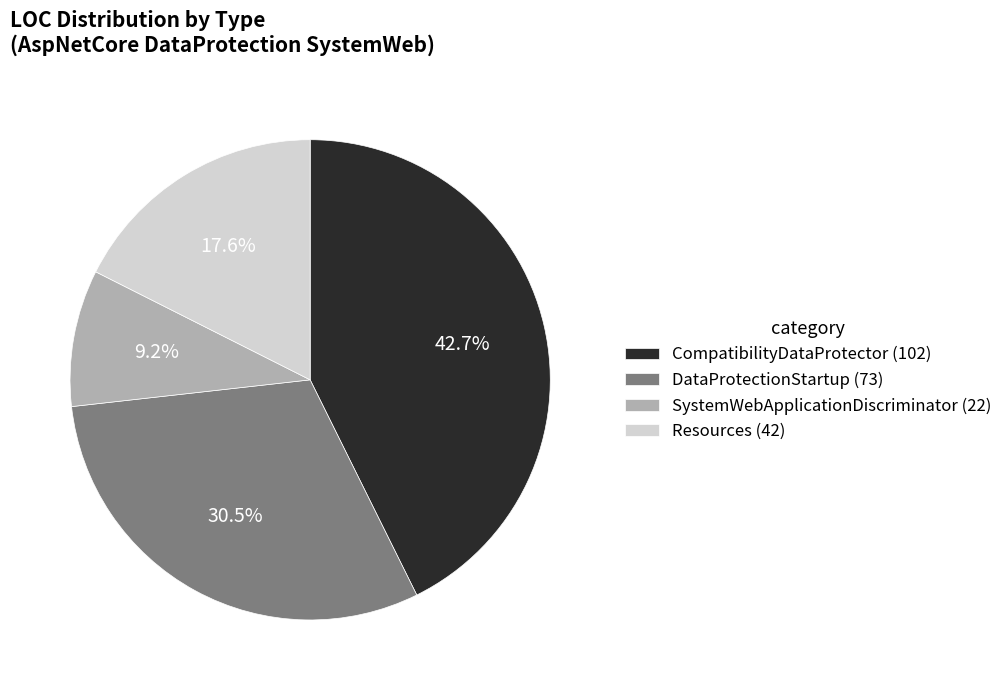

Is there a majority slice in this chart?

No